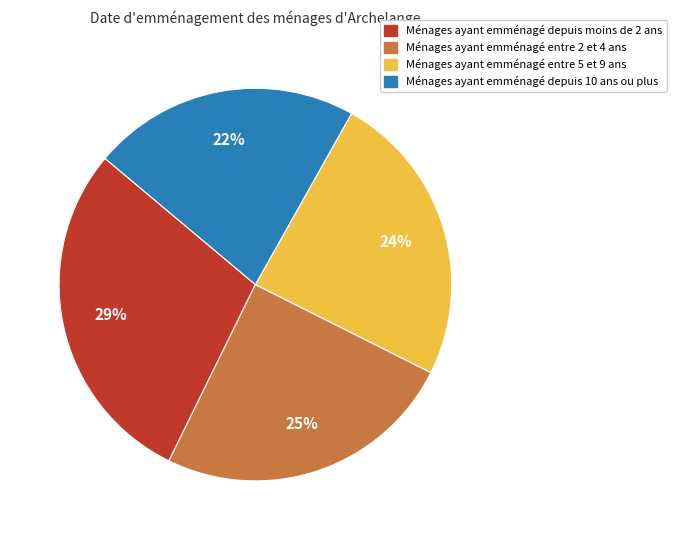

To the nearest percent, what is the difference between the largest and smallest slice percentages?

7%